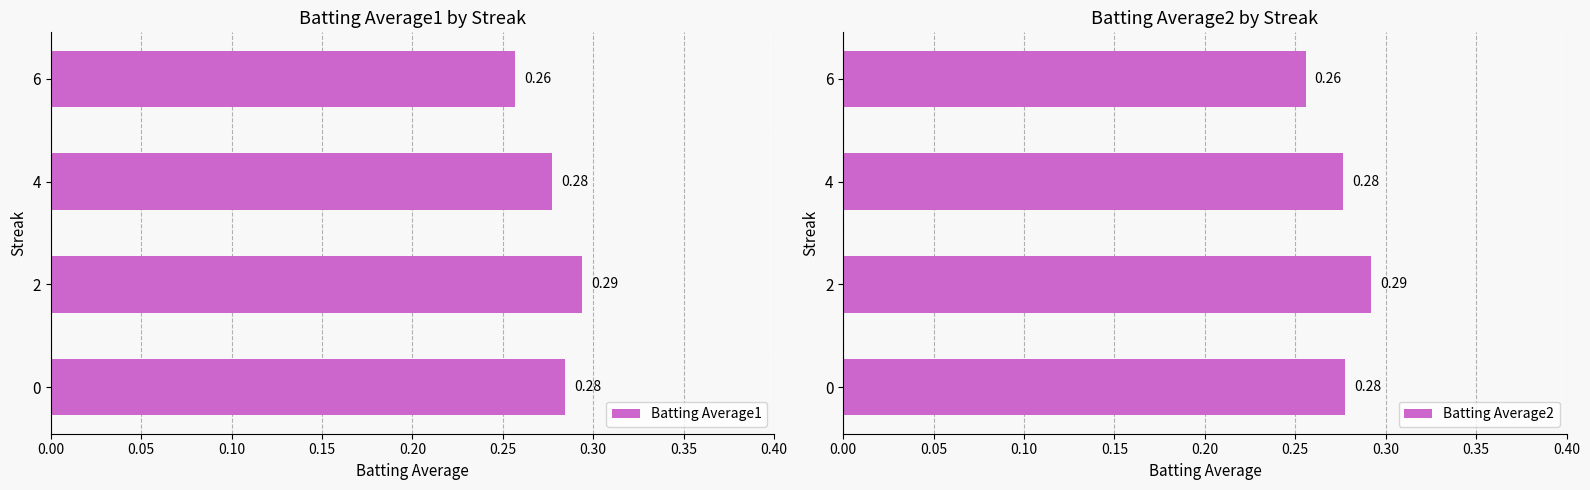

Reading left to right, list all the values displayed in this chart.

Batting Average1: 0.3	0.3	0.3	0.3
Batting Average2: 0.3	0.3	0.3	0.3